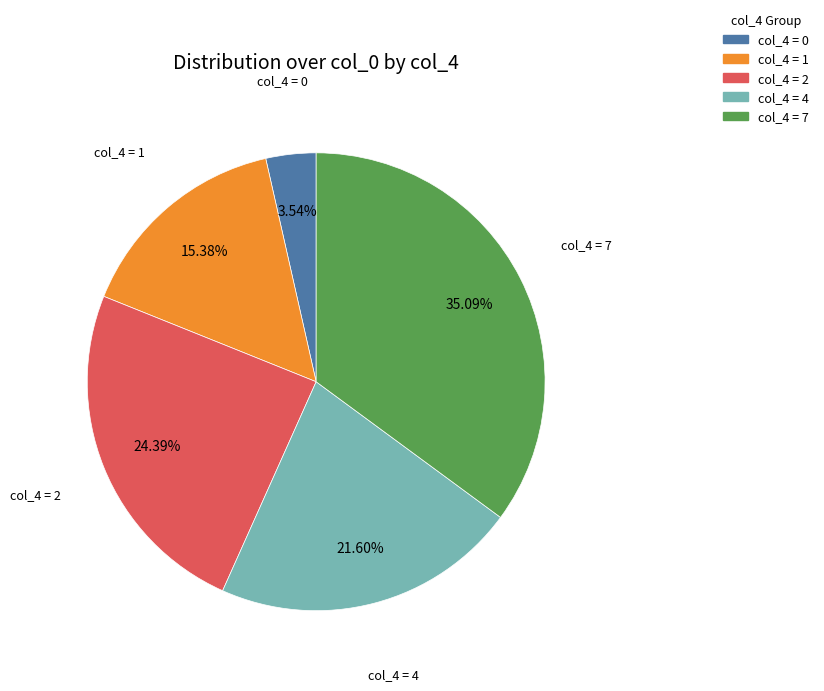

Is there any slice that represents more than half of the pie?

No